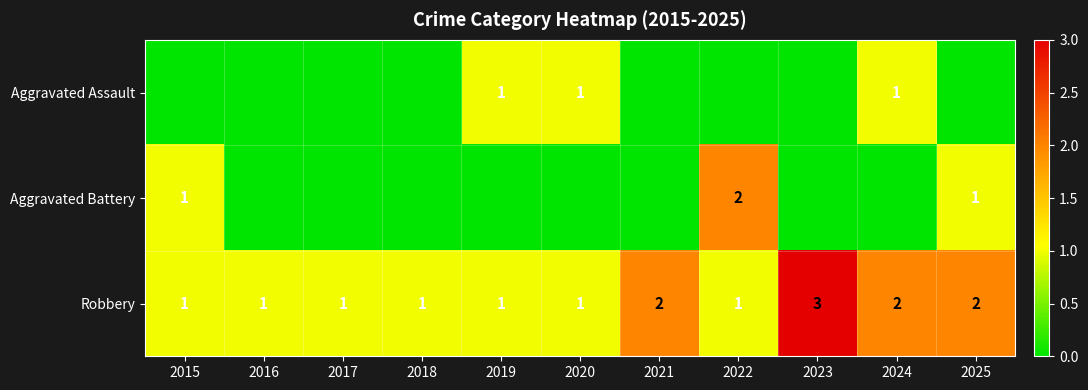

What is the total value across all series at 2022?

3